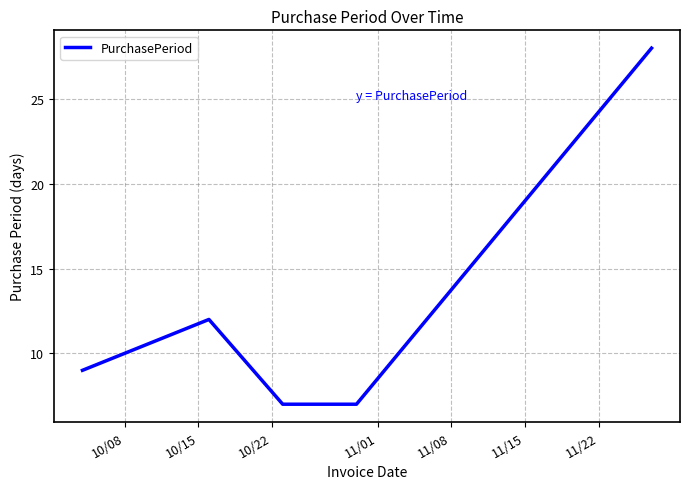

What is the greatest value displayed?

28